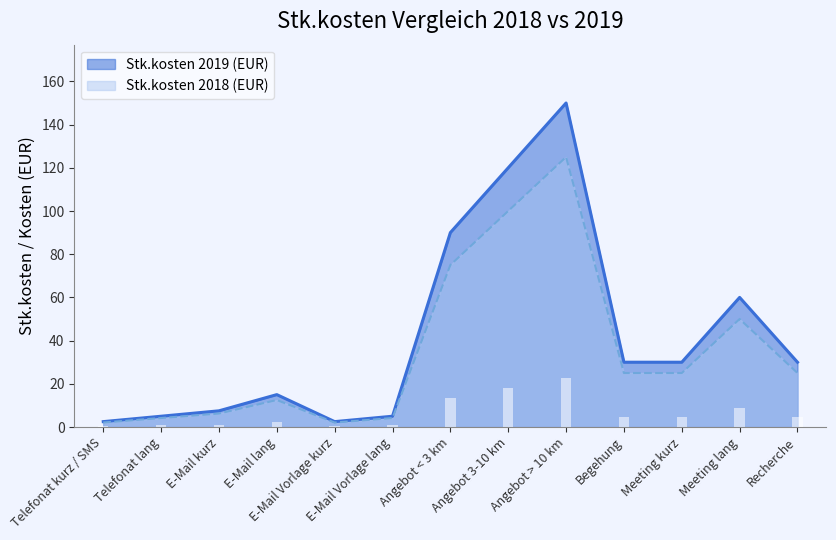

The value of Stk.kosten 2019 (EUR) at Begehung is 46.3. True or false?

False